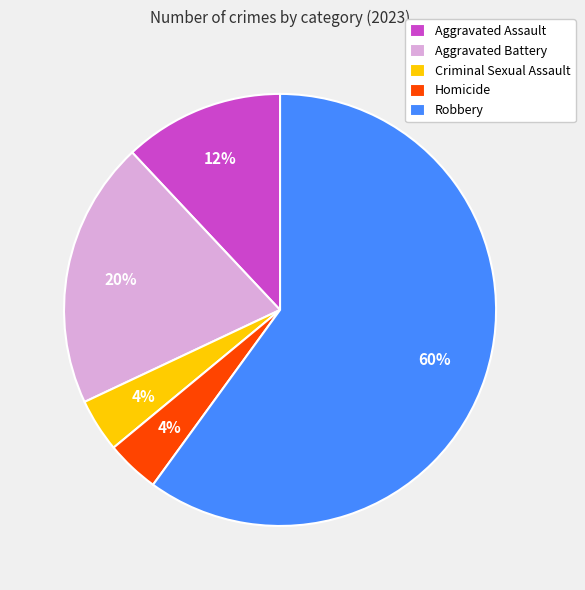

True or false: Aggravated Assault accounts for 12% of the total.

True